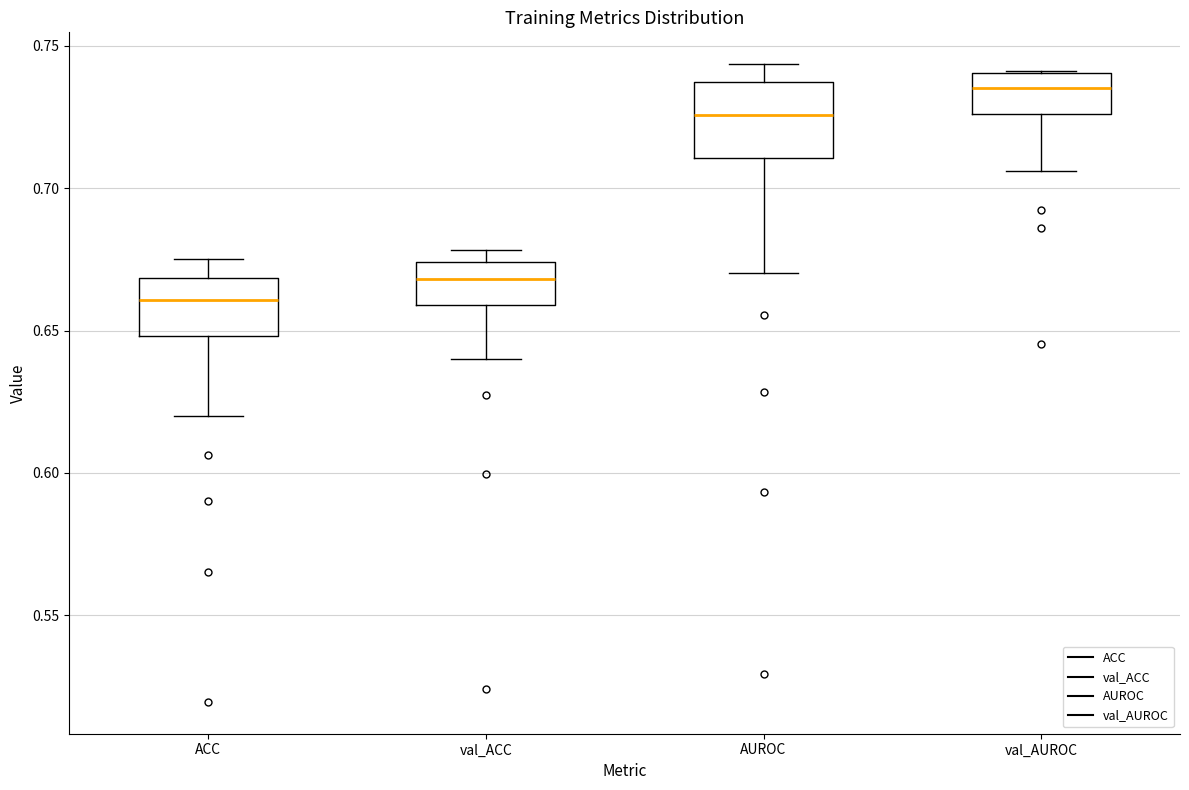

Where is the upper edge of the box for ACC on the y-axis? The values are not printed on the chart, so give them approximately, as read against the axis.

0.670